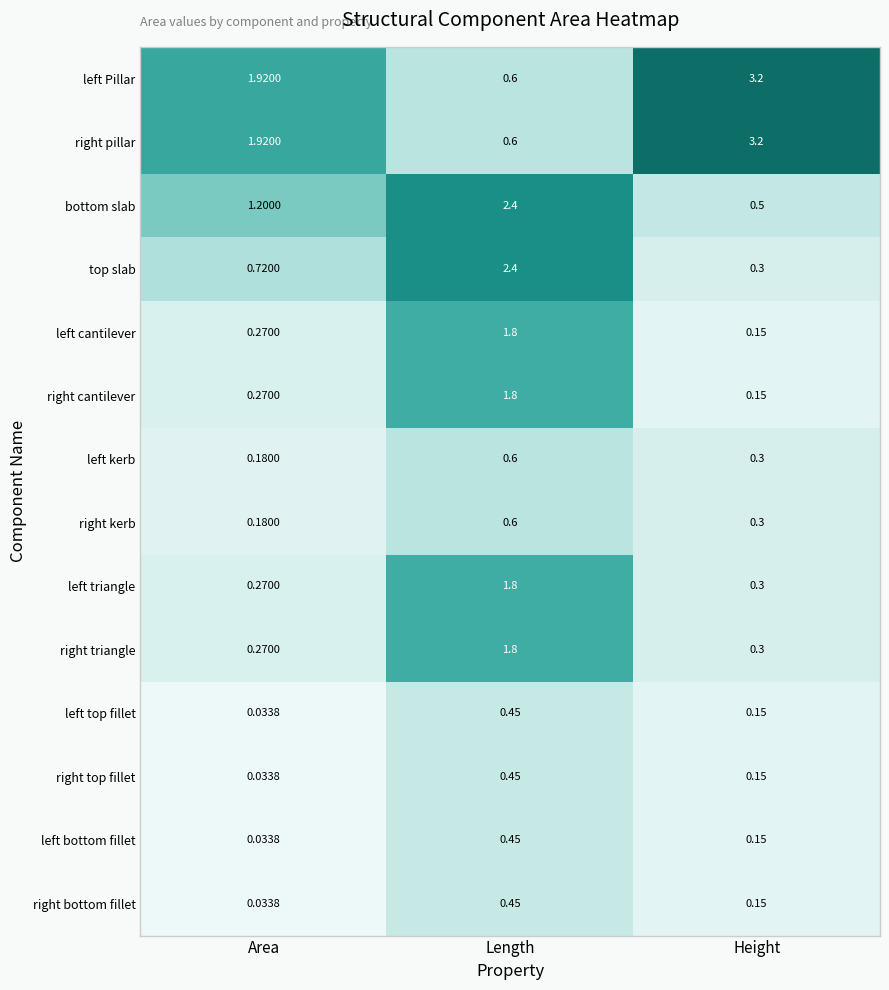

At which label is top slab closest to 1?

Area